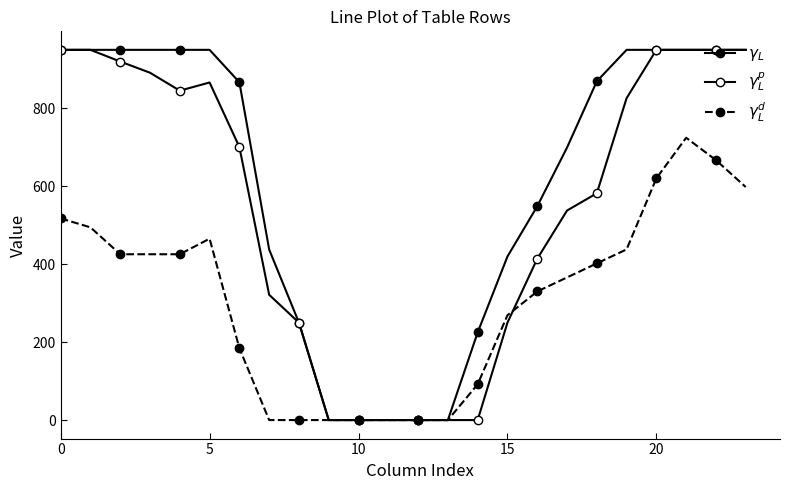

How many lines are shown in the chart?

3